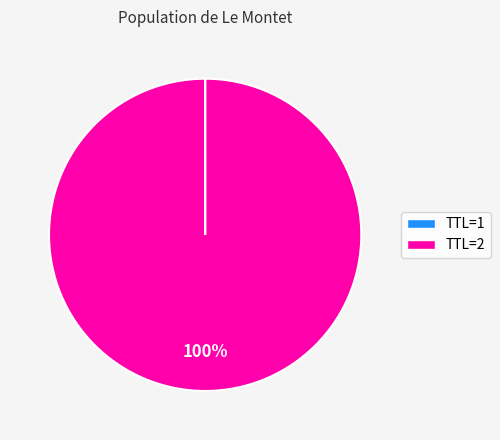

Is there any slice that represents more than half of the pie?

Yes